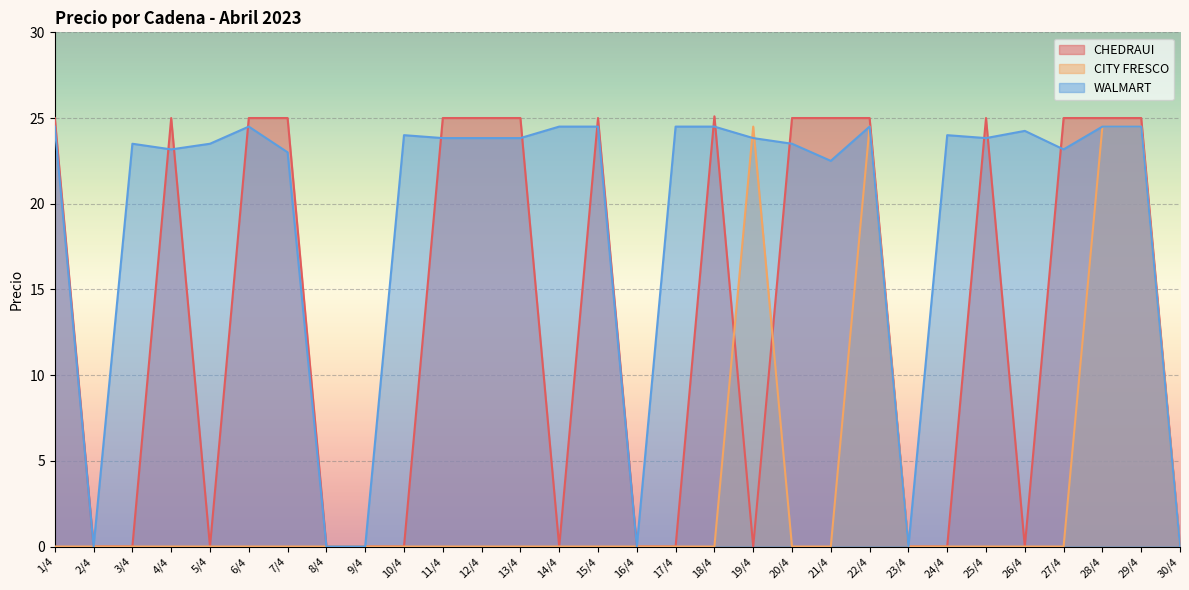

Does the chart display data point markers on the line(s)?

No